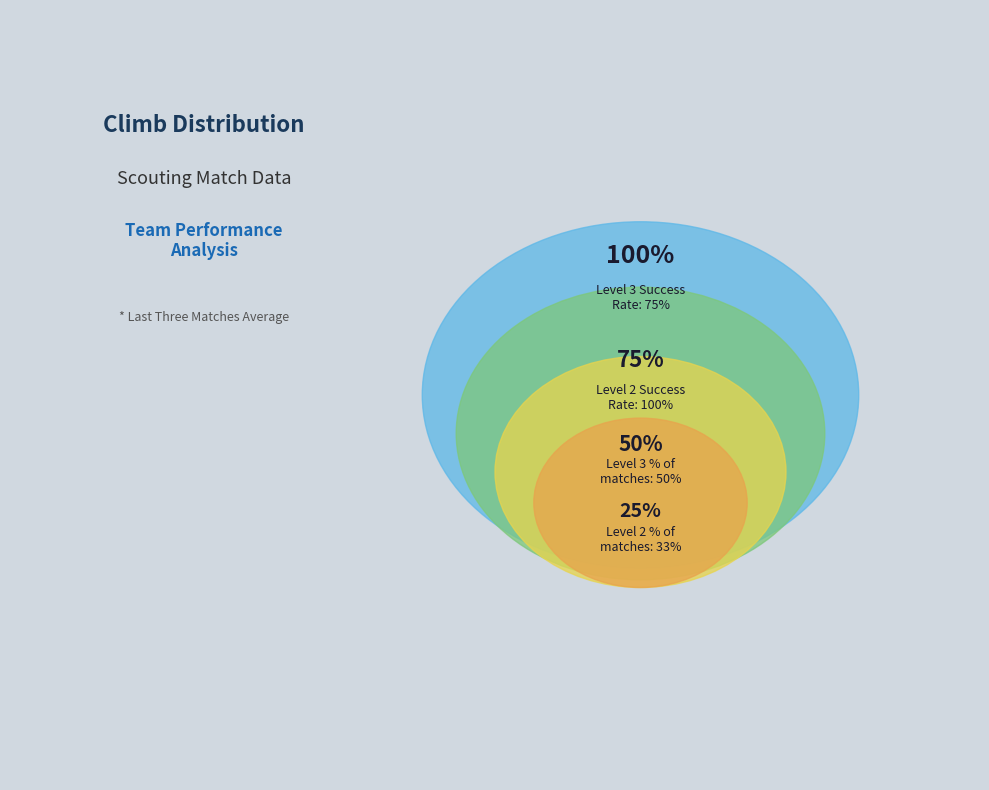

True or false: Level 2 Success Rate: 100% accounts for 20% of the total.

False